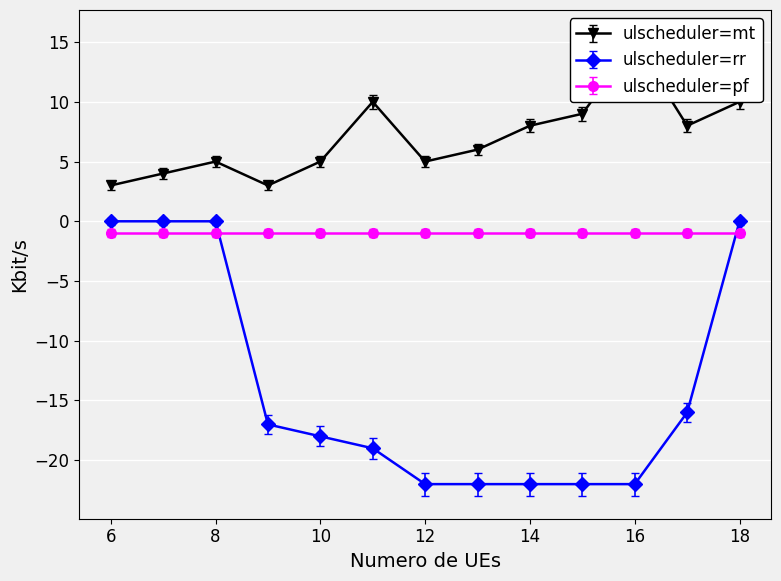

Is it true that ulscheduler=rr equals -33 at 14?

False